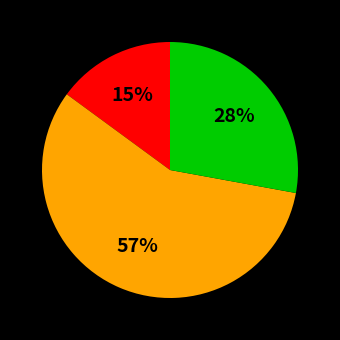

Is there a majority slice in this chart?

Yes